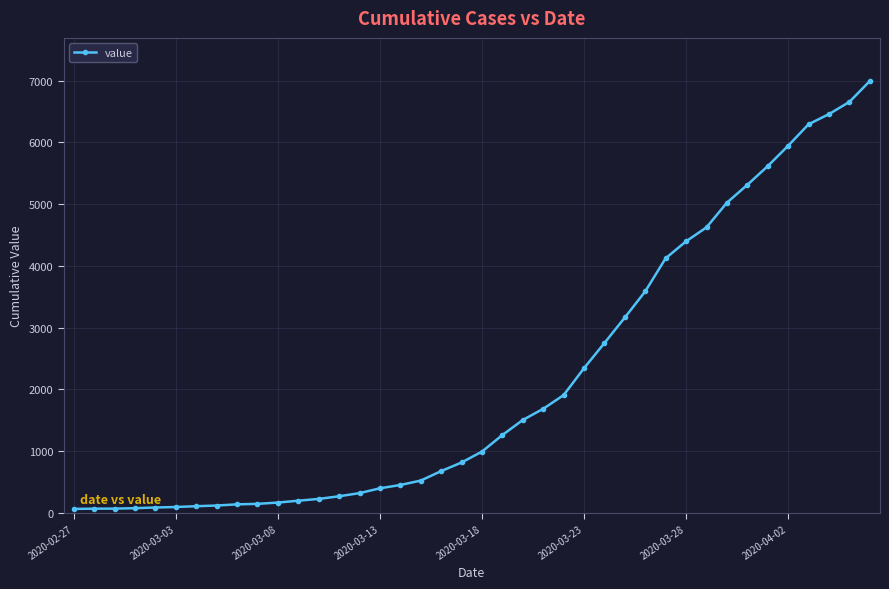

What is the average value?

2142